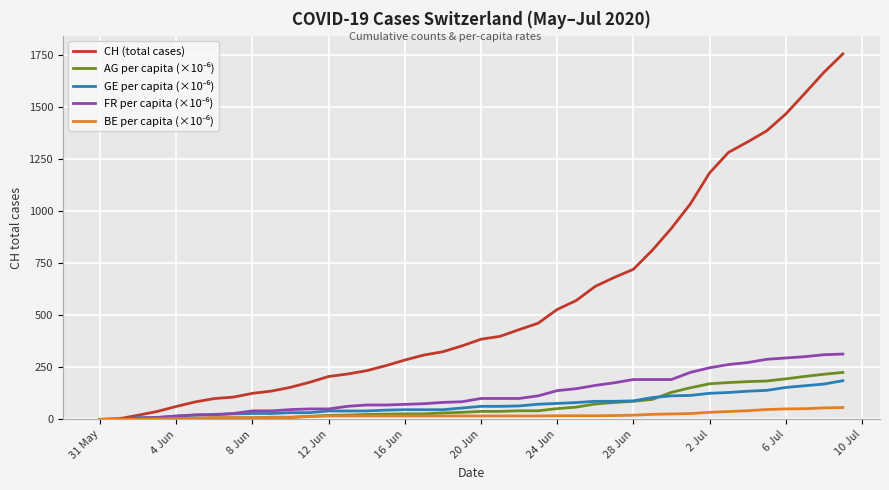

Which series has the widest spread of values?

CH (total cases)